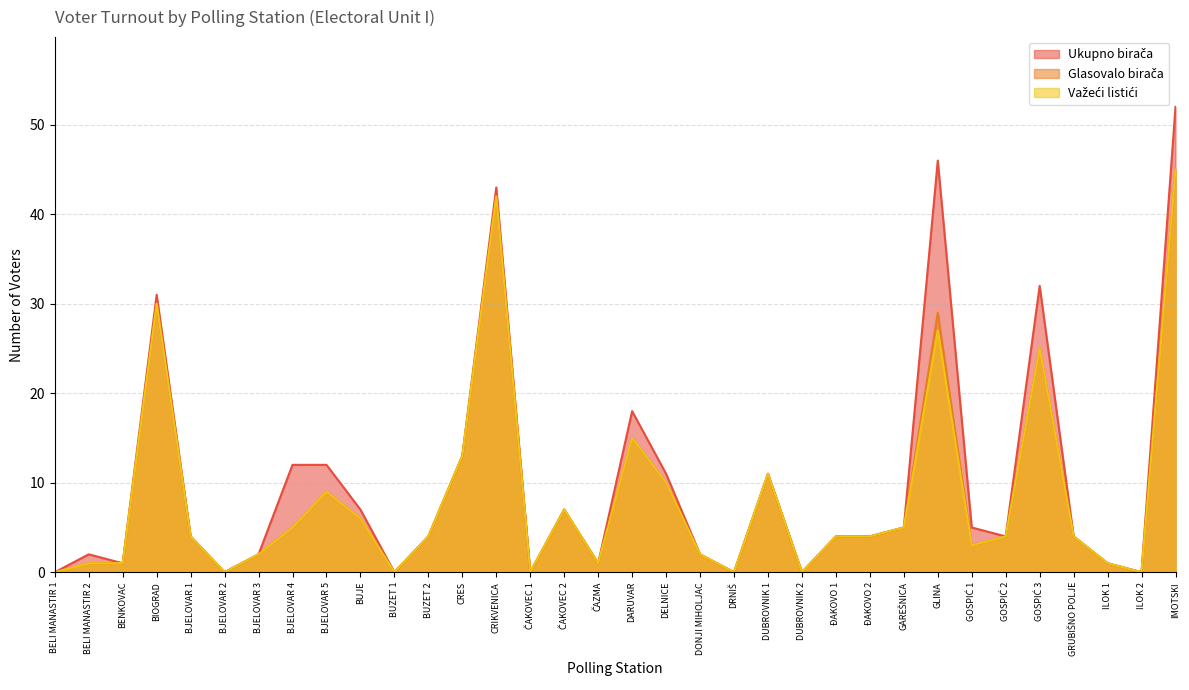

True or false: Važeći listići and Ukupno birača cross at least once.

False